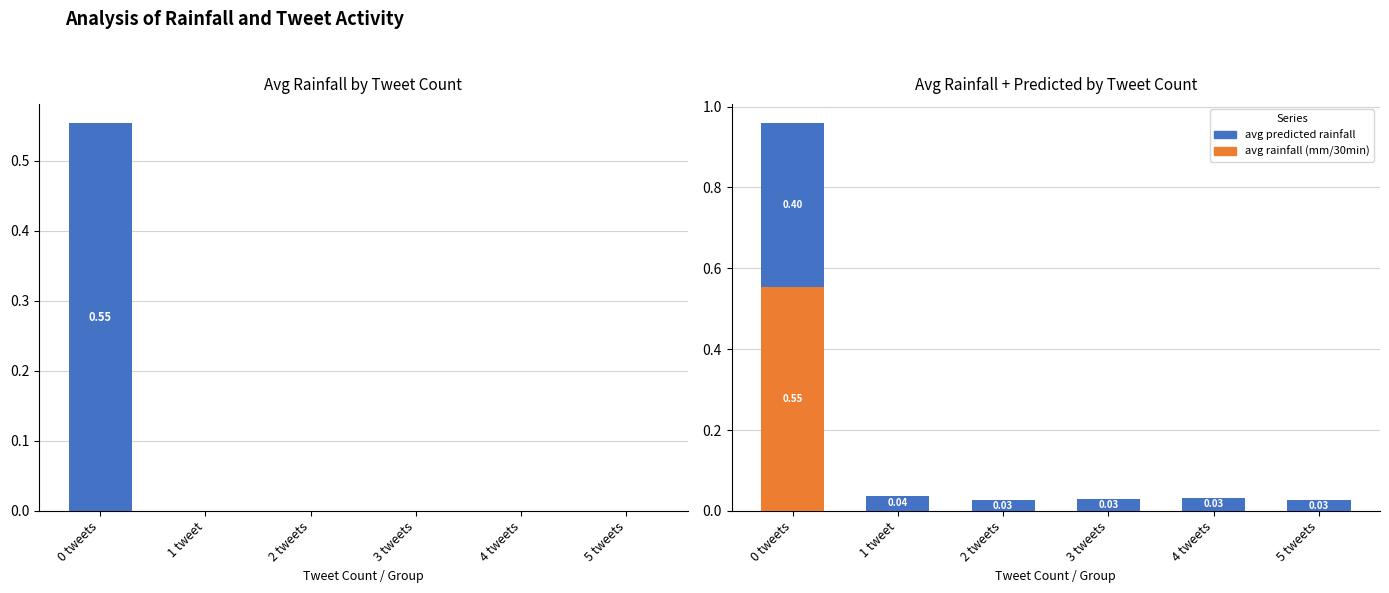

Which series has the widest spread of values?

avg rainfall (mm/30min)